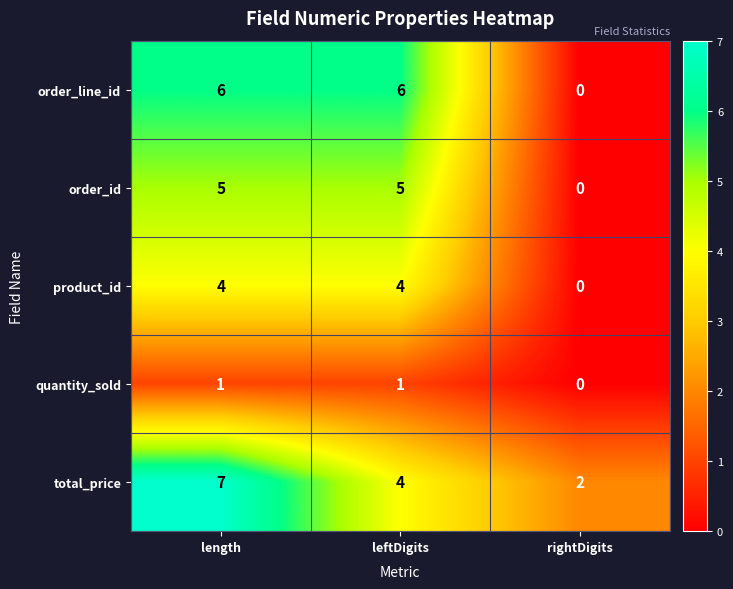

Read the order_id value at length.

5